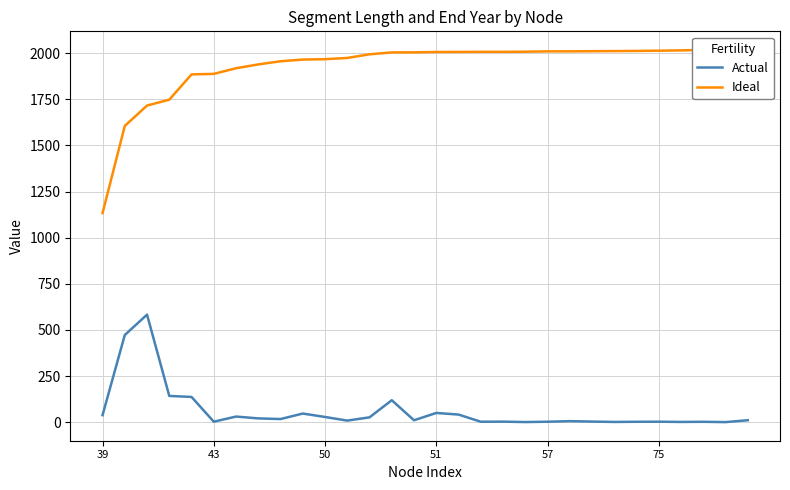

The value of Actual at 51 is 50.1. True or false?

True